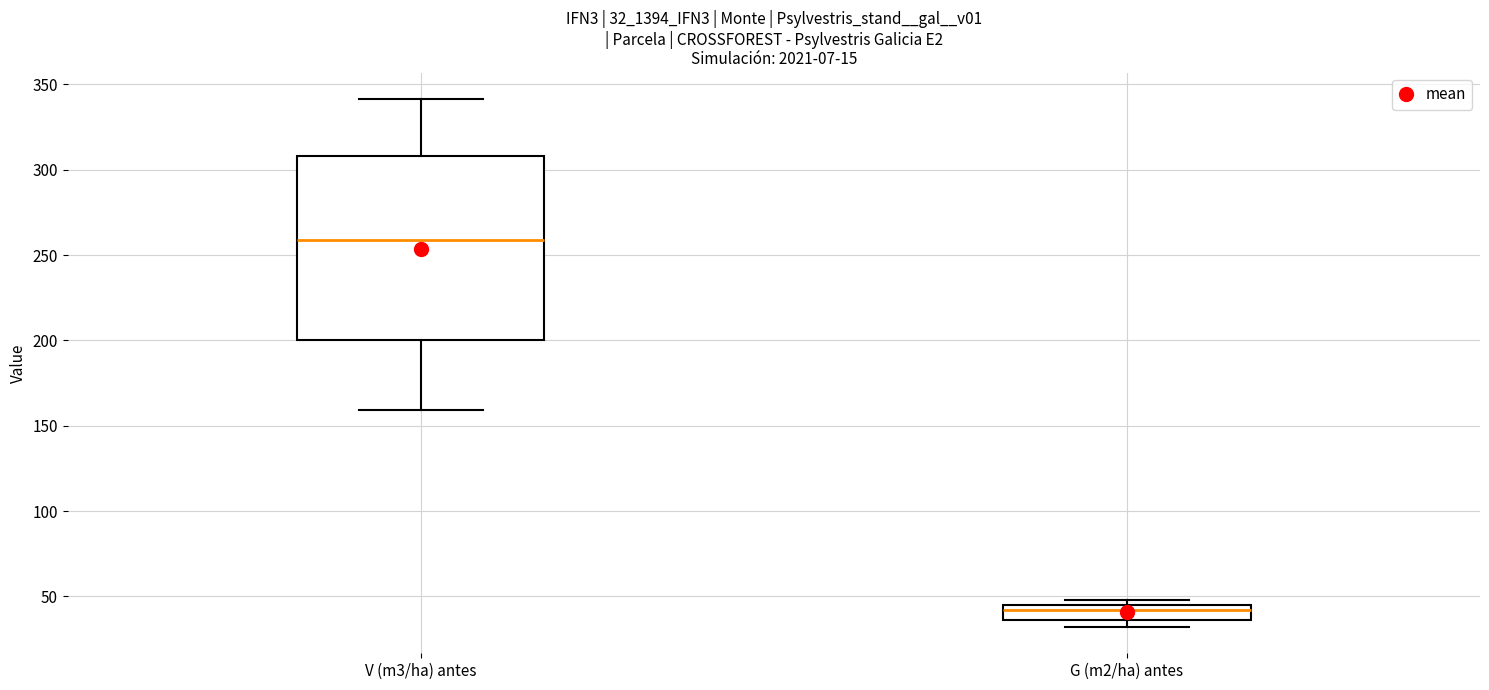

Which box has the lowest median line?

G (m2/ha) antes